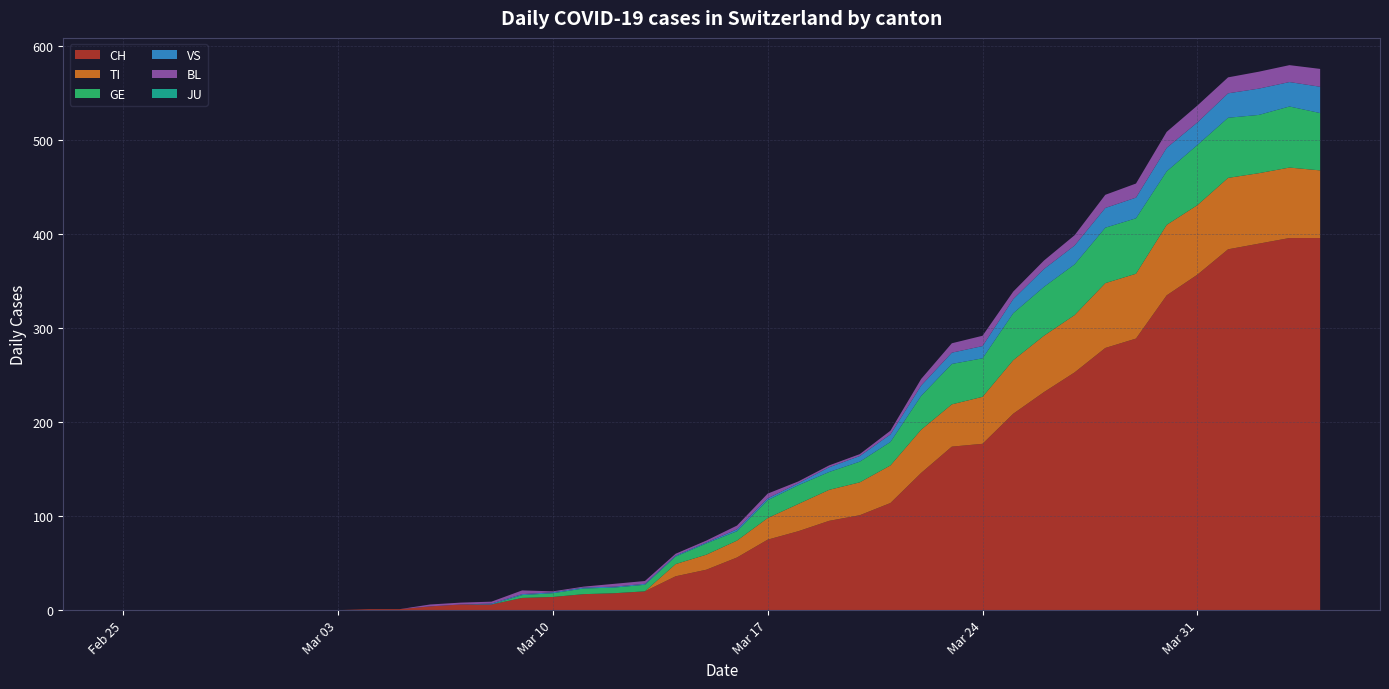

Reading left to right, transcribe all the data shown in this chart.

CH: 0	0	0	0	0	0	0	0	1	1	4	6	6	13	14	17	18	20	36	43	56	75	84	95	101	114	146	174	177	209	232	253	279	289	335	357	384	390	396	396
TI: 0	0	0	0	0	0	0	0	0	0	0	0	0	0	0	0	0	0	13	16	18	23	29	33	35	40	46	45	50	57	60	61	69	69	75	74	76	75	75	72
GE: 0	0	0	0	0	0	0	0	0	0	0	0	0	3	4	6	6	7	8	12	10	19	20	19	22	25	36	43	41	50	52	54	59	59	57	64	64	62	65	61
VS: 0	0	0	0	0	0	0	0	0	0	0	0	1	1	1	1	1	1	1	1	2	2	2	5	6	8	11	12	13	15	19	20	21	22	25	24	26	28	26	28
BL: 0	0	0	0	0	0	0	0	0	0	2	2	2	4	1	1	3	3	2	2	4	5	2	2	2	4	7	10	11	8	9	11	14	15	17	18	17	18	18	19
JU: 0	0	0	0	0	0	0	0	0	0	0	0	0	0	0	0	0	0	0	0	0	0	0	0	0	0	0	0	0	0	0	0	0	0	0	0	0	0	0	0